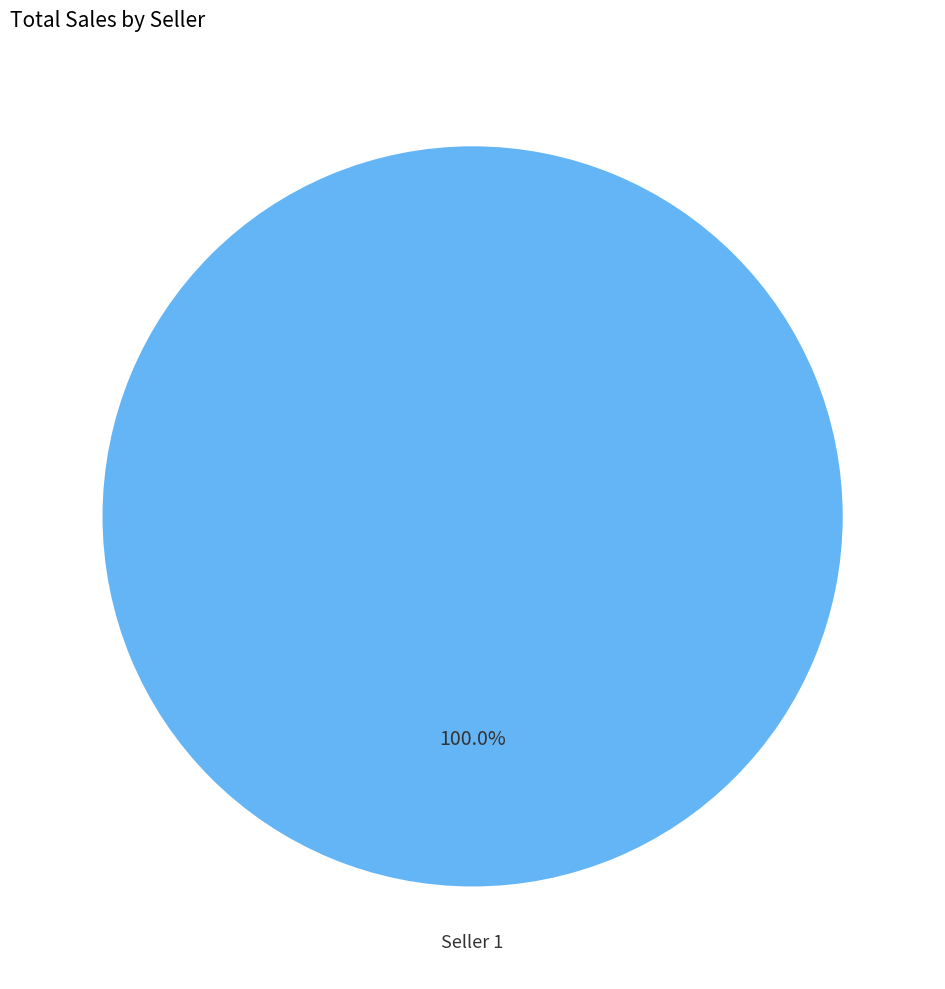

Is there a majority slice in this chart?

Yes